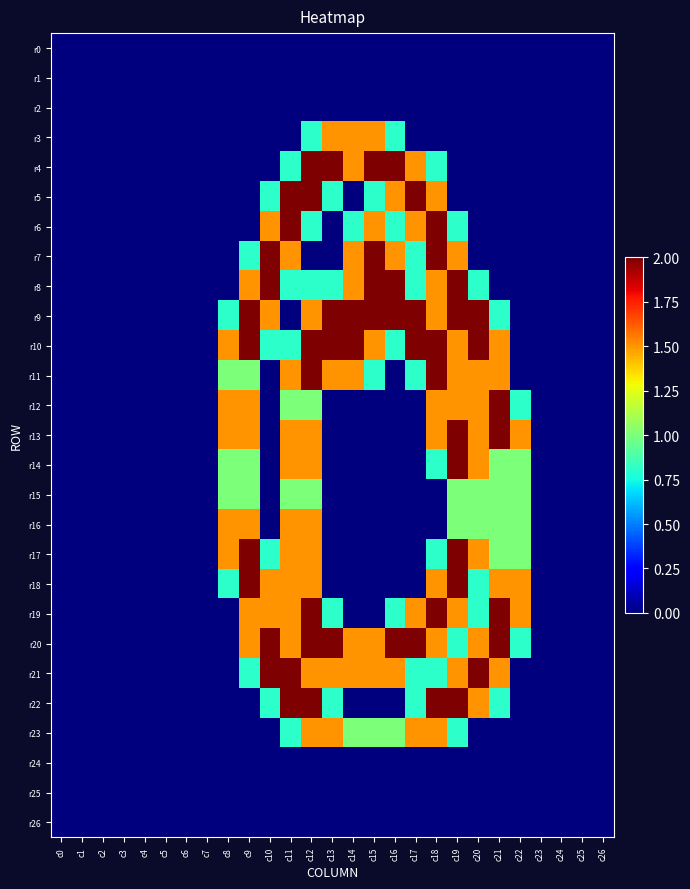

Which series has the widest spread of values?

r4